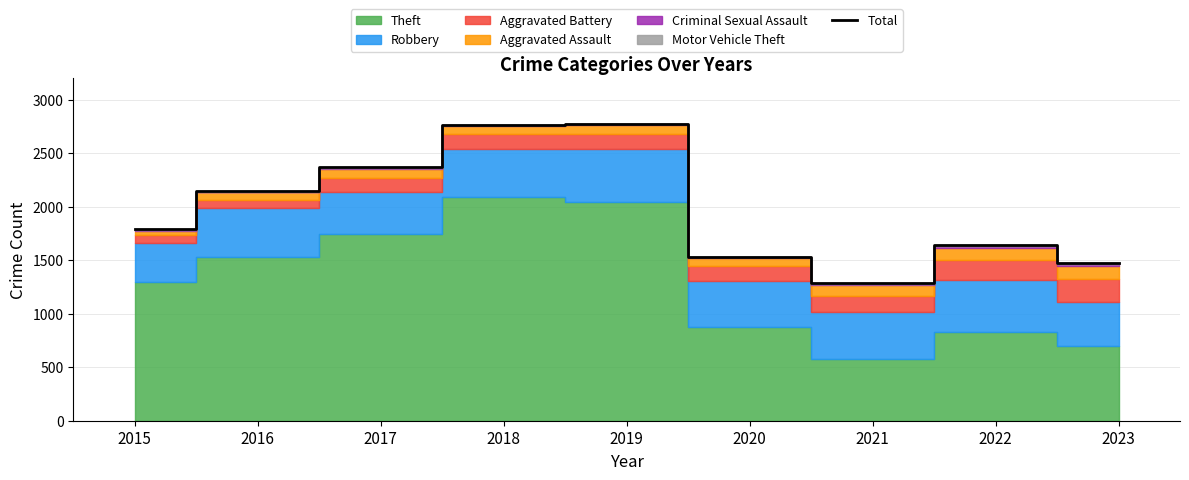

Is it true that the value at 2016 is 1119?

False